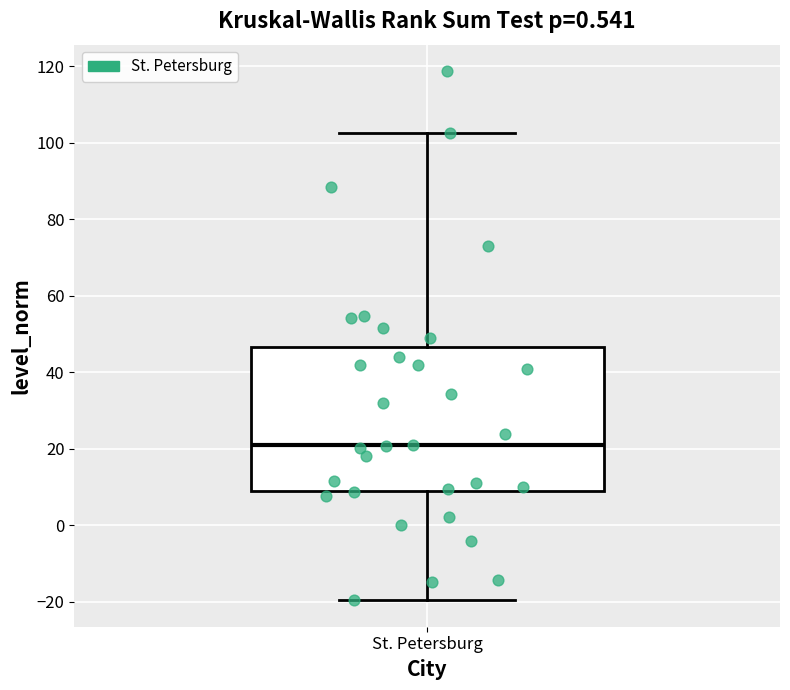

Where does the median line of the box for St. Petersburg sit on the y-axis? The values are not printed on the chart, so give them approximately, as read against the axis.

22